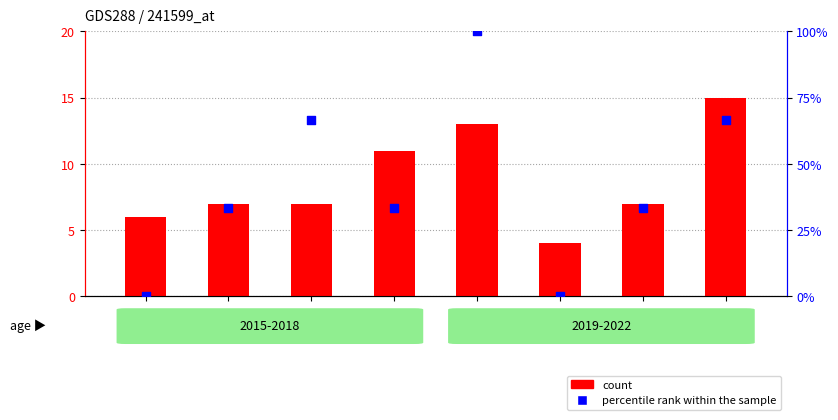

At which category is the sum across all series the highest?

2019